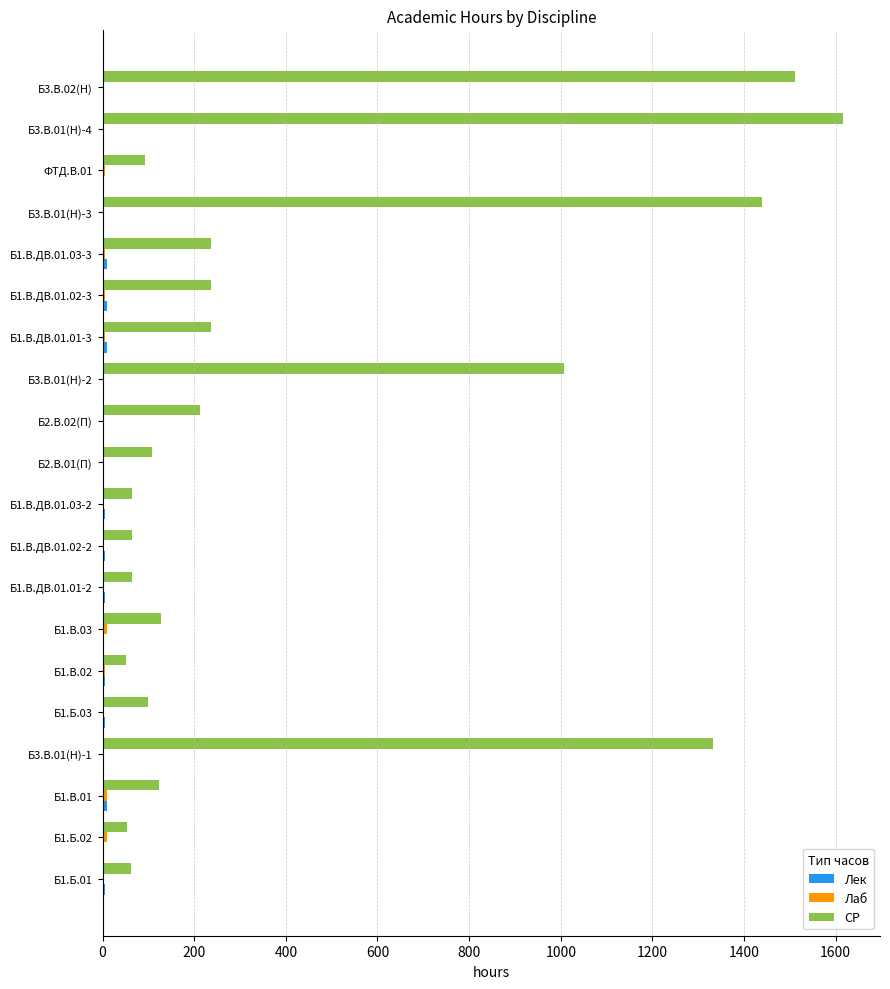

Count the number of data series in this chart.

3